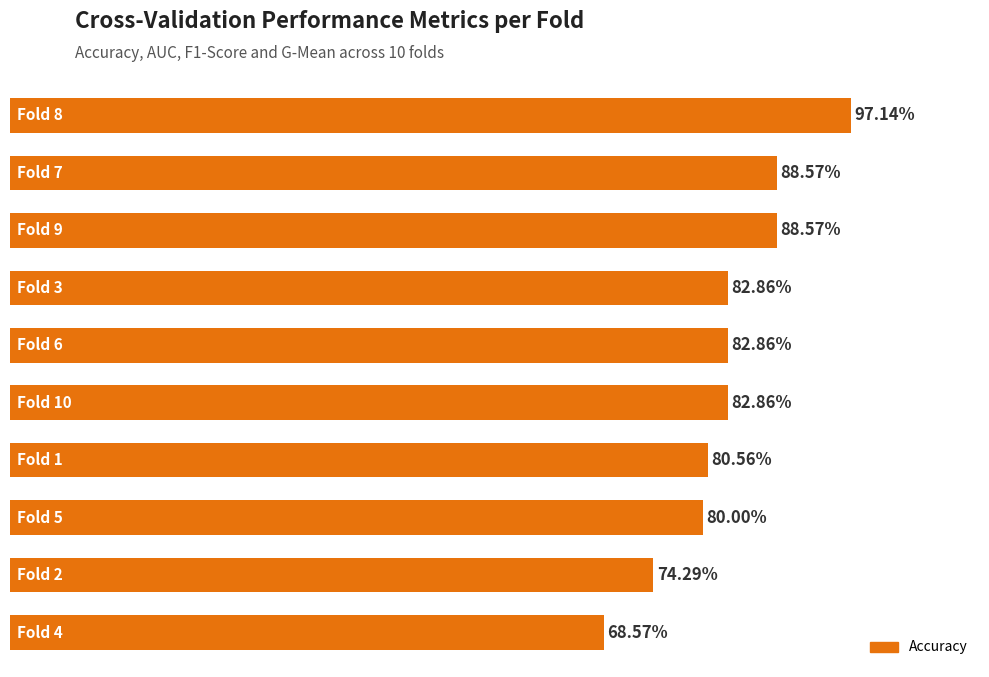

Does the chart contain any negative values?

No